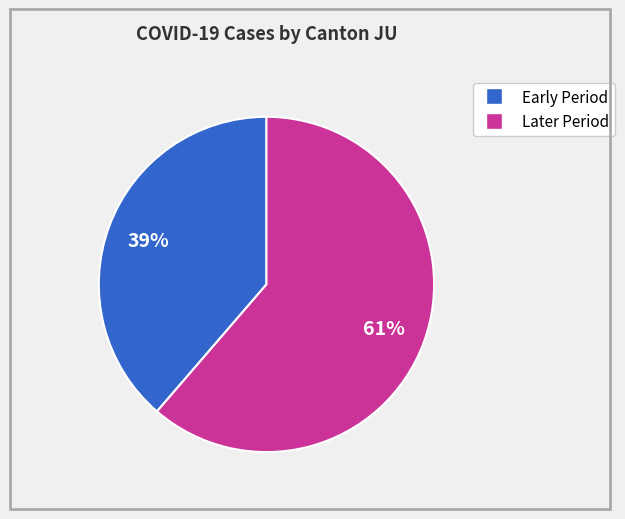

How many segments does this pie chart have?

2